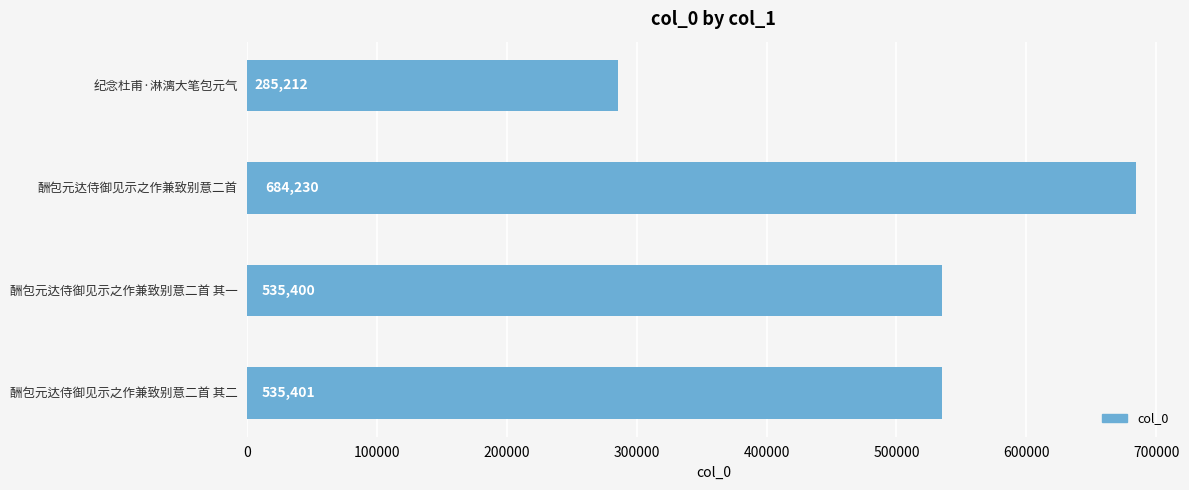

The value at 酬包元达侍御见示之作兼致别意二首 其二 is 535401. True or false?

True